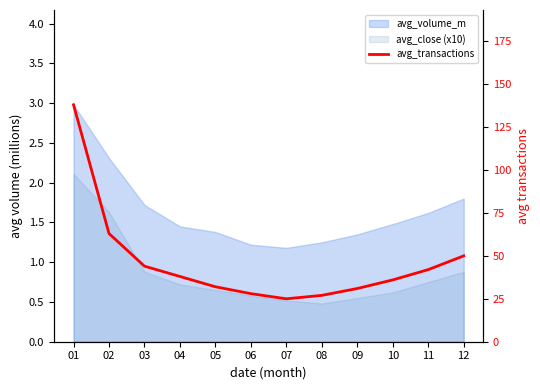

How many interior local valleys (lower than both neighbors) does the data have?

1